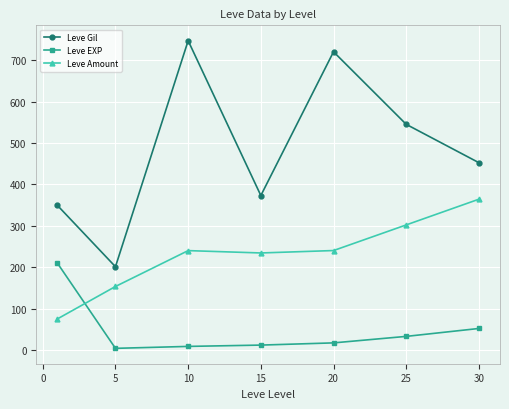

What is the minimum value shown in the chart?

4.8